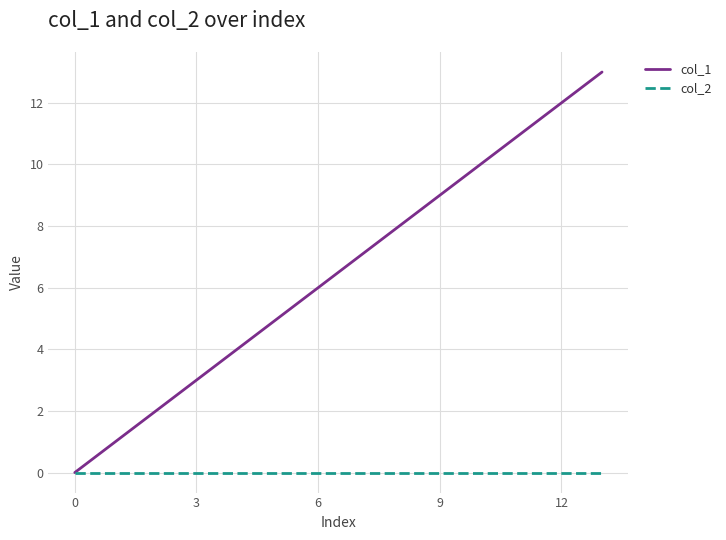

Rank the series by their average value, from highest to lowest.

col_1, col_2